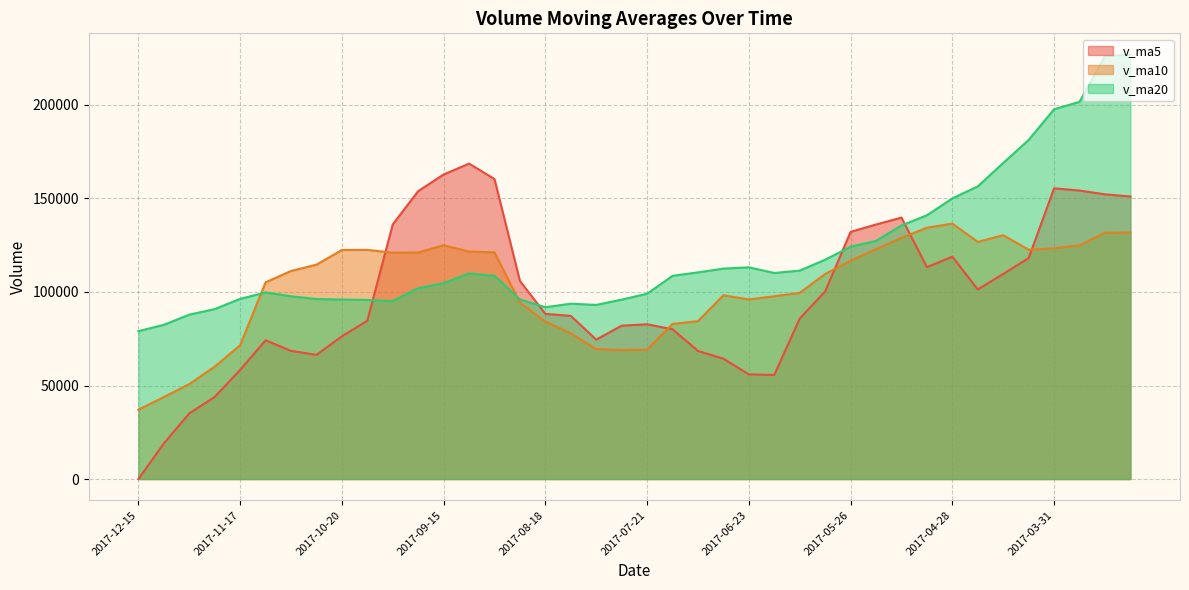

What is the difference between the v_ma5 values at 2017-12-15 and 2017-06-09?

85791.3